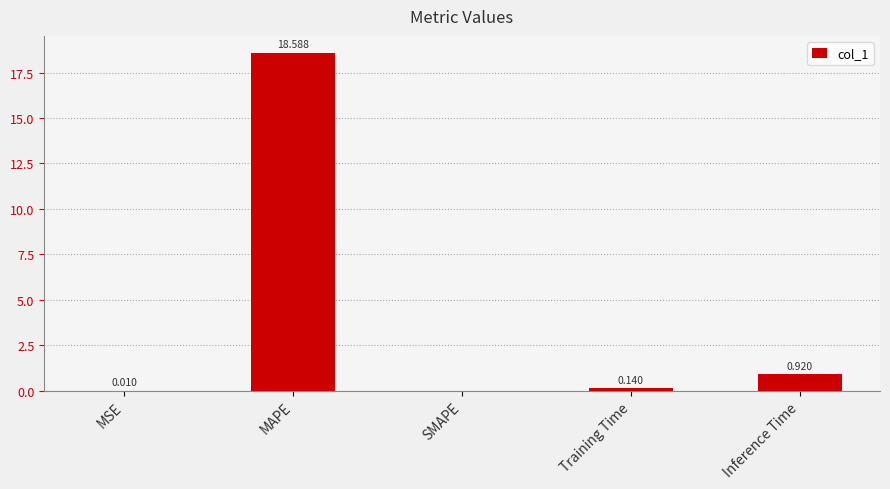

What is the greatest value displayed?

18.6